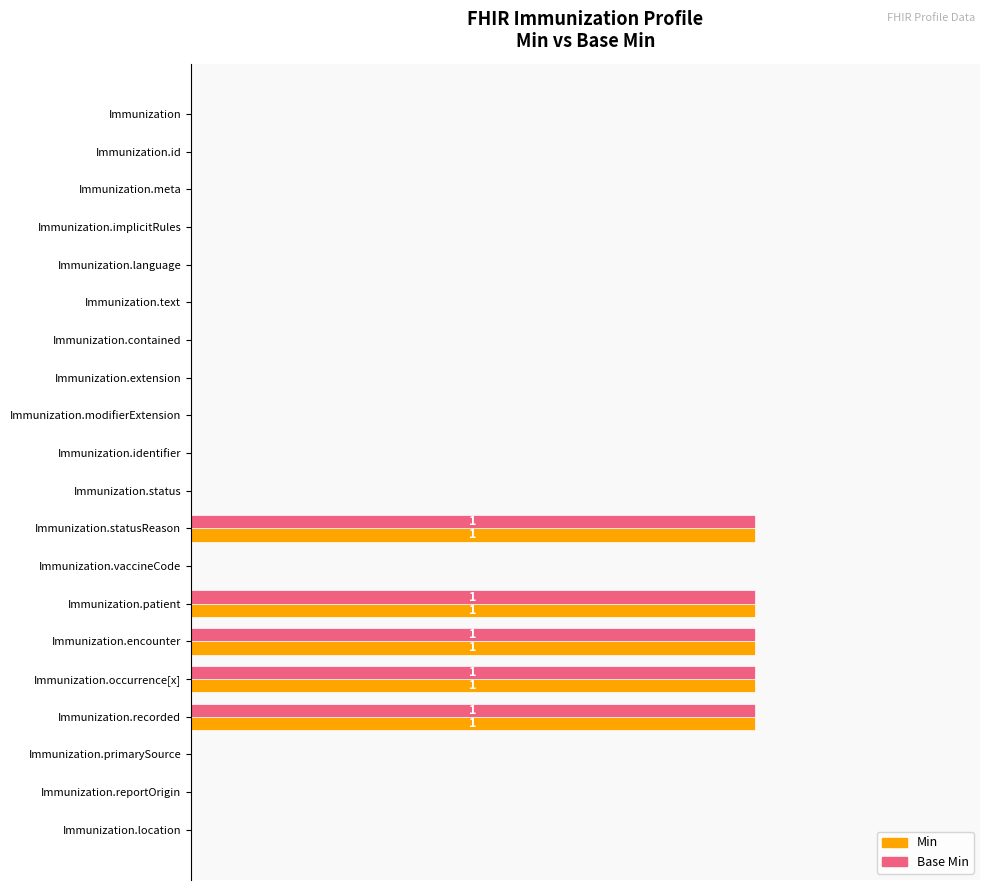

What are all the series names shown in the legend?

Min, Base Min